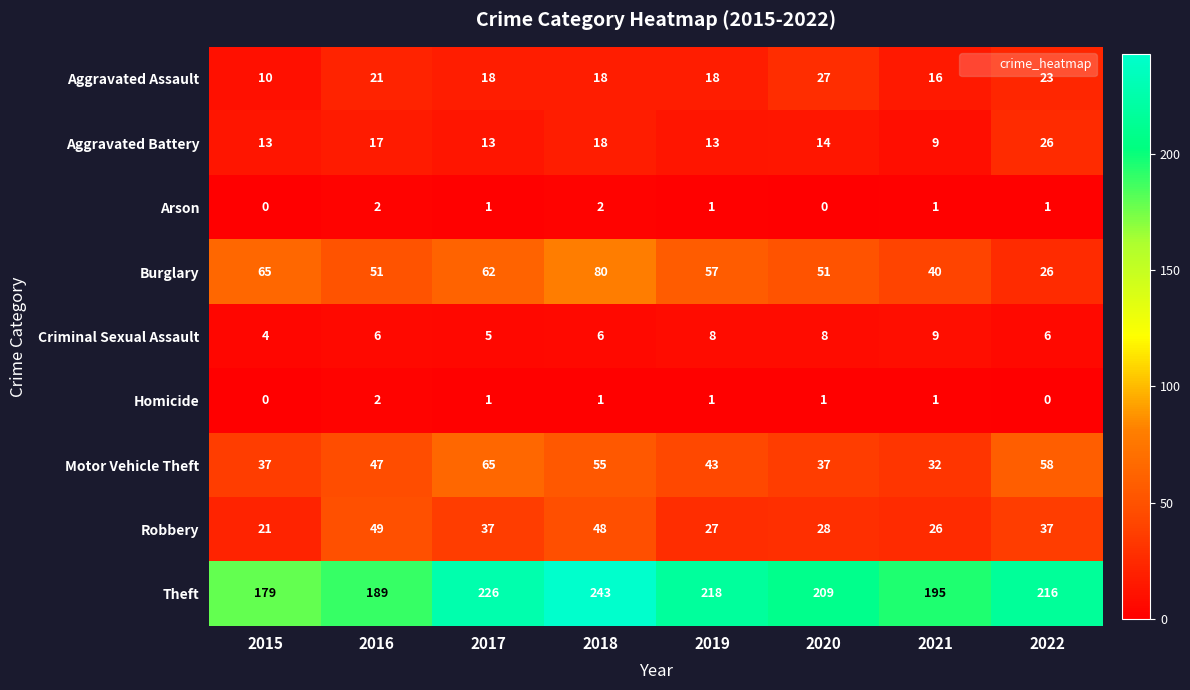

What is the greatest value displayed?

243